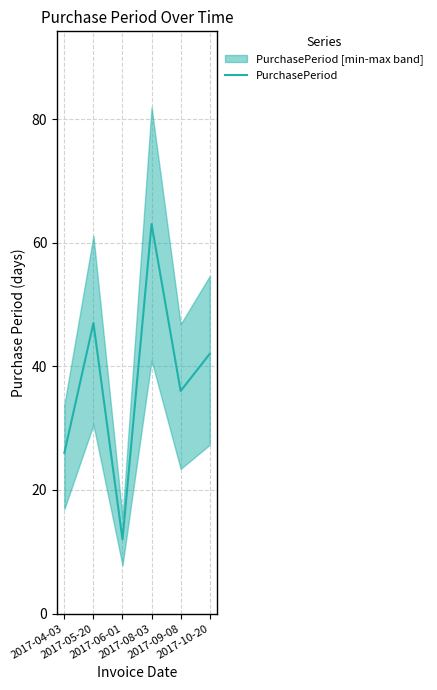

What is the smallest value displayed?

12